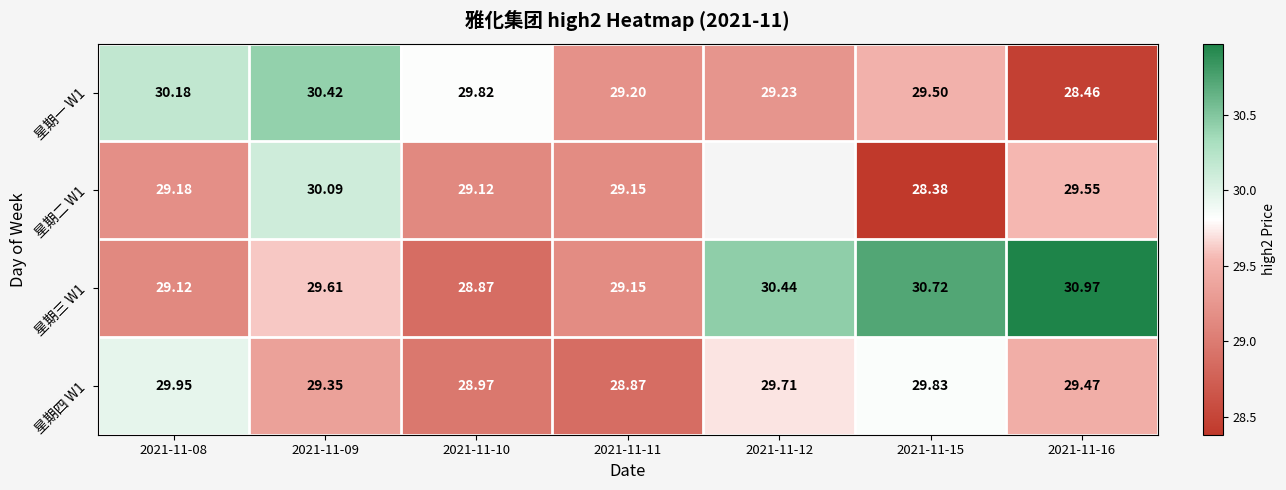

Is the value of 星期二 W1 at 2021-11-16 greater than the value of 星期一 W1 at 2021-11-12?

Yes